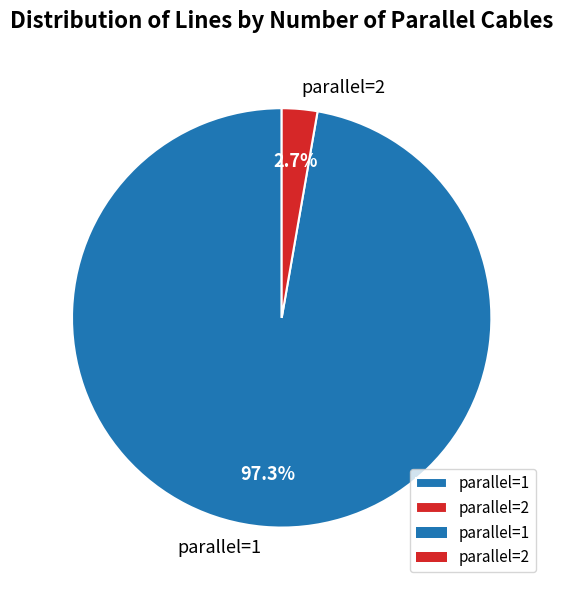

Is there any slice that represents more than half of the pie?

Yes